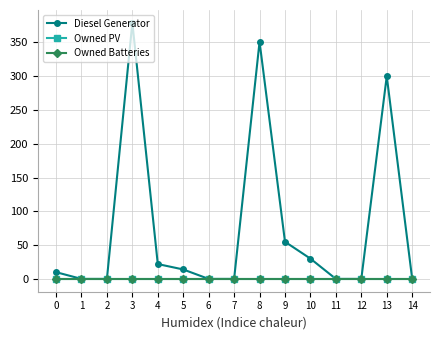

Is this an area chart (filled region under the line)?

No